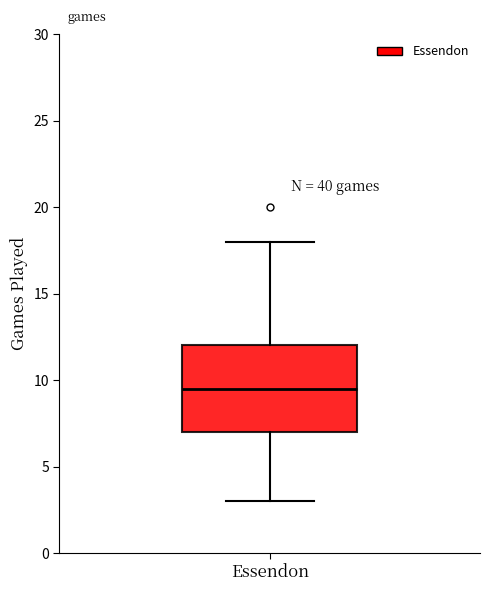

Read this box plot against the y-axis: the position of the median line, the range covered by the box, and the ends of both whiskers. The values are not printed on the chart, so give them approximately, as read against the axis.

median 9.5, box 7.0 to 12.0, whiskers 3.0 to 18.0